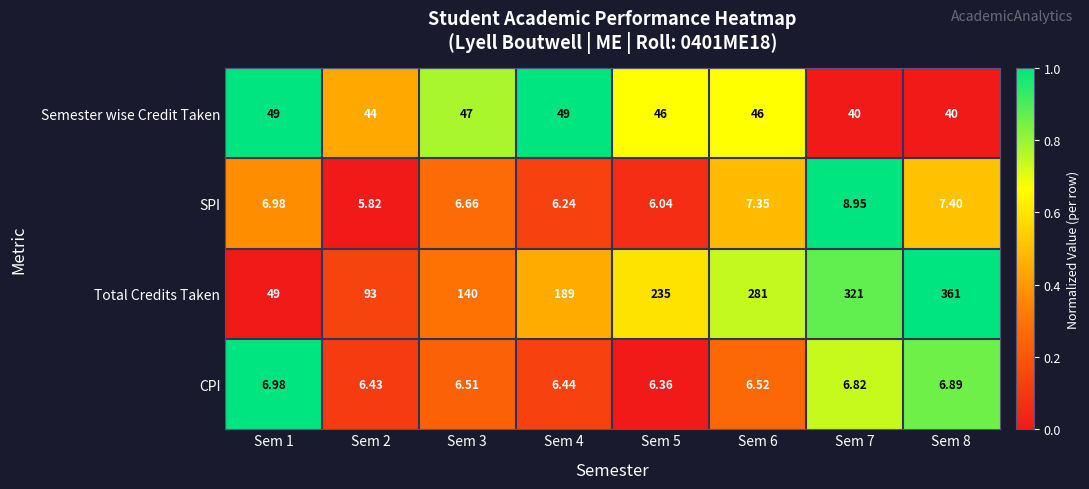

Is the value of Semester wise Credit Taken at Sem 2 greater than the value of SPI at Sem 4?

Yes